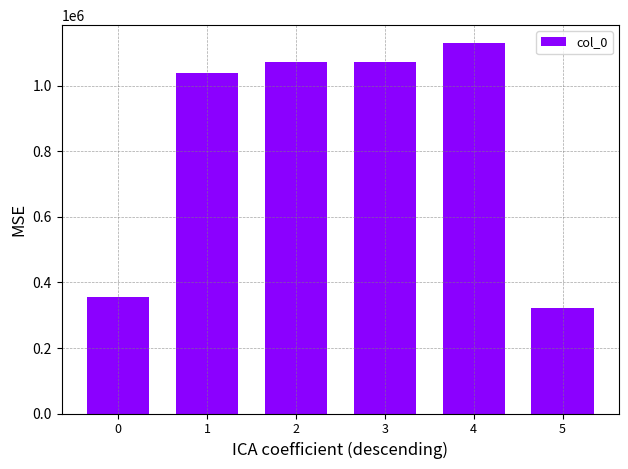

What is the value of the 2nd bar from the left?

1038222